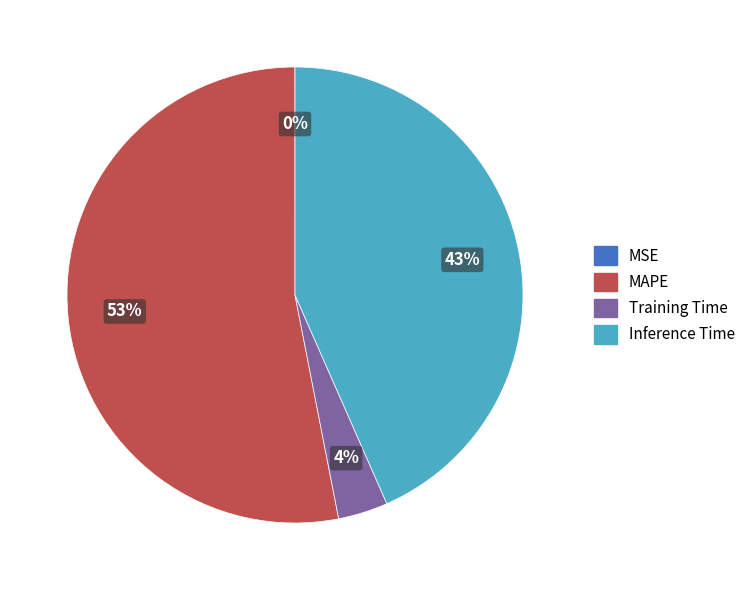

To the nearest percent, what is the difference between the largest and smallest slice percentages?

53%